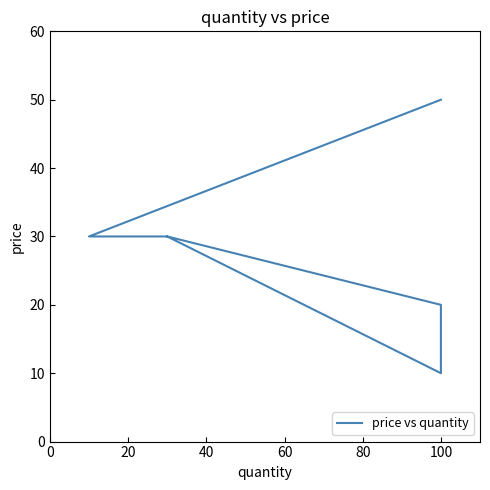

What is the value of the 4th point from the left?

30